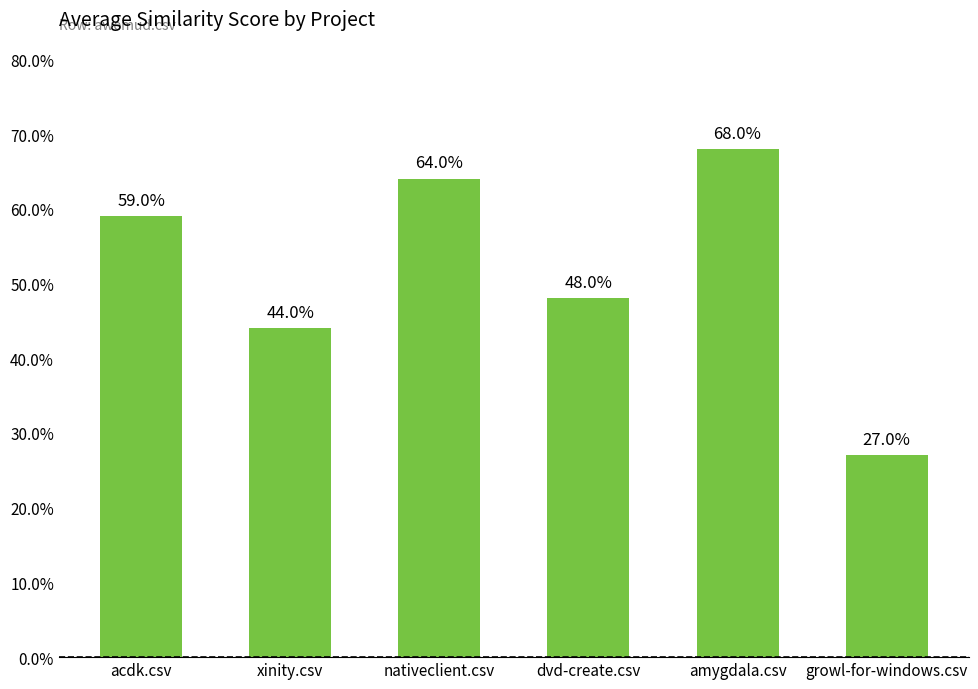

Between nativeclient.csv and acdk.csv, which is larger?

nativeclient.csv